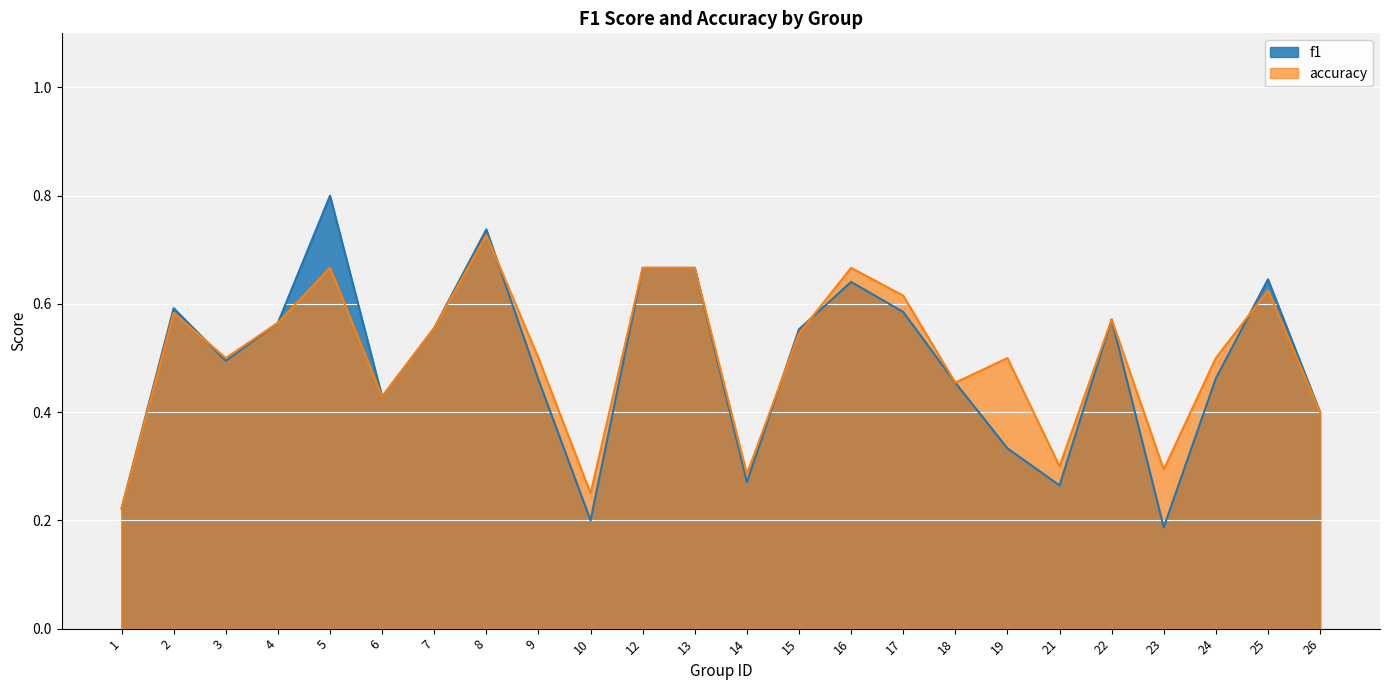

At which category is the sum across all series the highest?

5